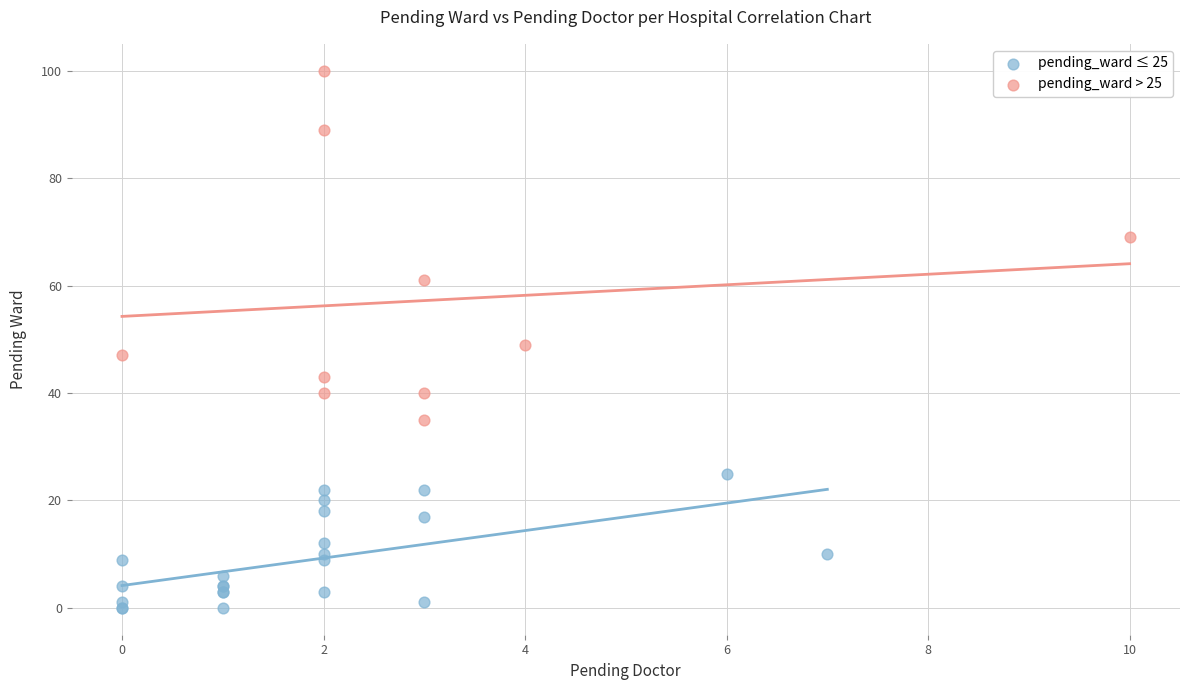

Which series contains the lowest Y value?

pending_ward ≤ 25